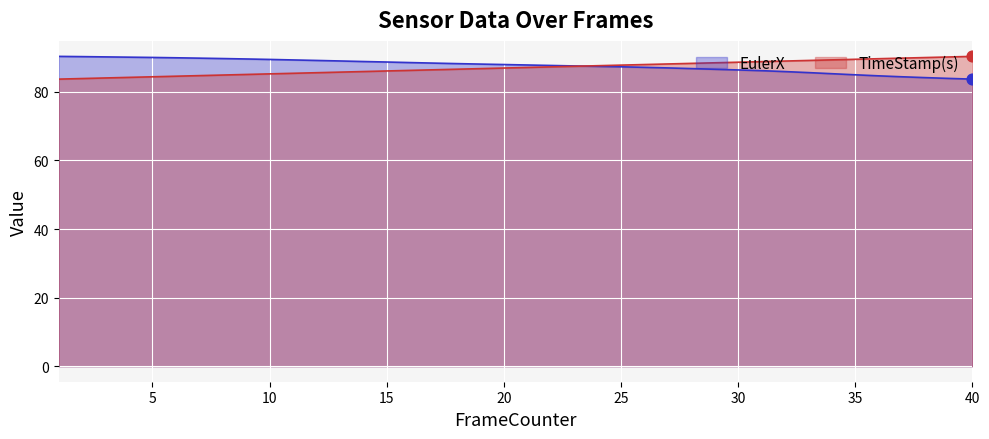

Which series has the largest Y range (max minus min)?

EulerX